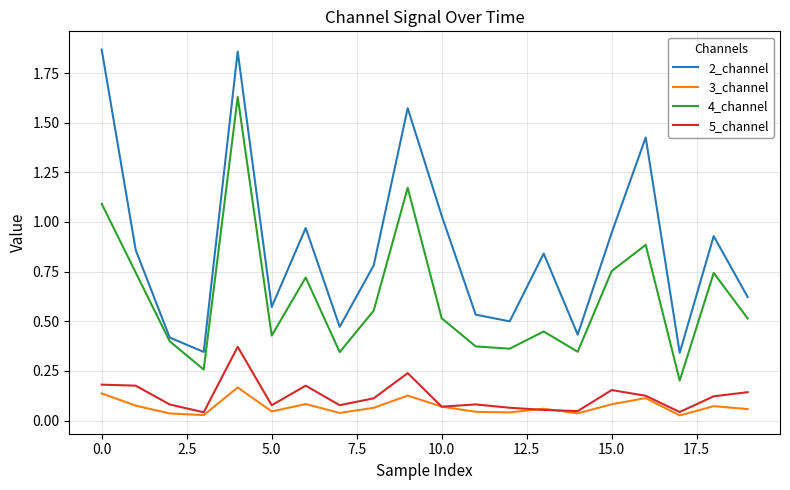

Which series has the largest range (max minus min)?

2_channel